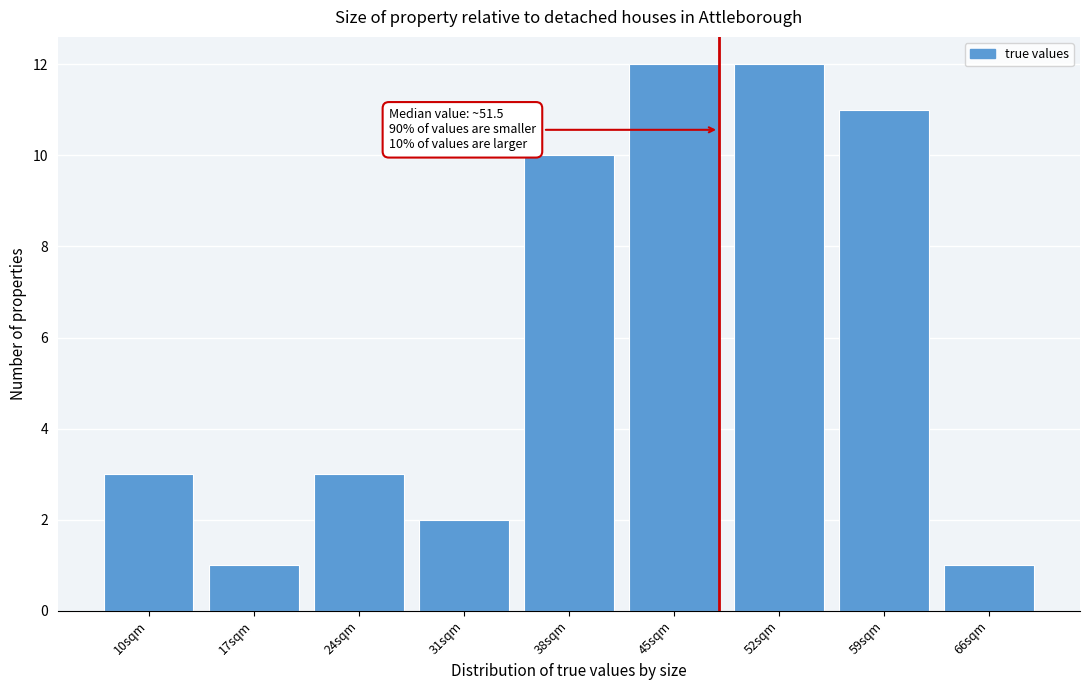

Reading left to right, list all the values displayed in this chart.

10sqm=3	17sqm=1	24sqm=3	31sqm=2	38sqm=10	45sqm=12	52sqm=12	59sqm=11	66sqm=1